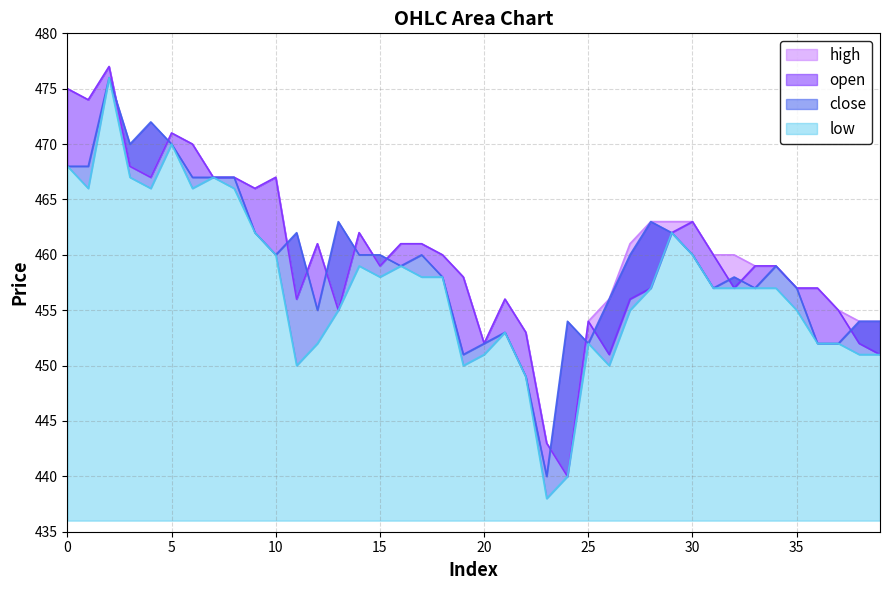

What is the spread (max minus min) of values at 11?

12